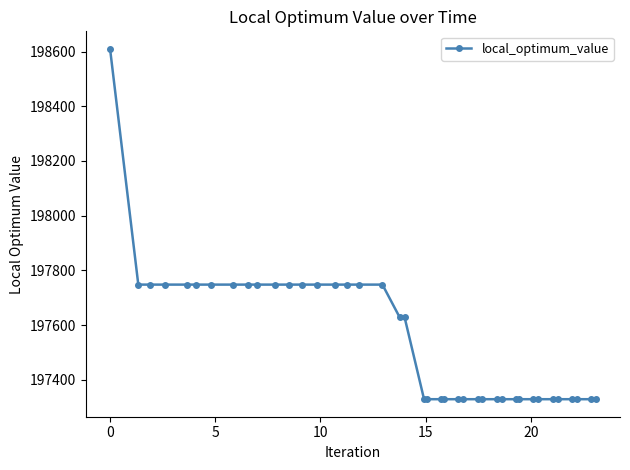

What is the value of the 27th point from the left?

197329